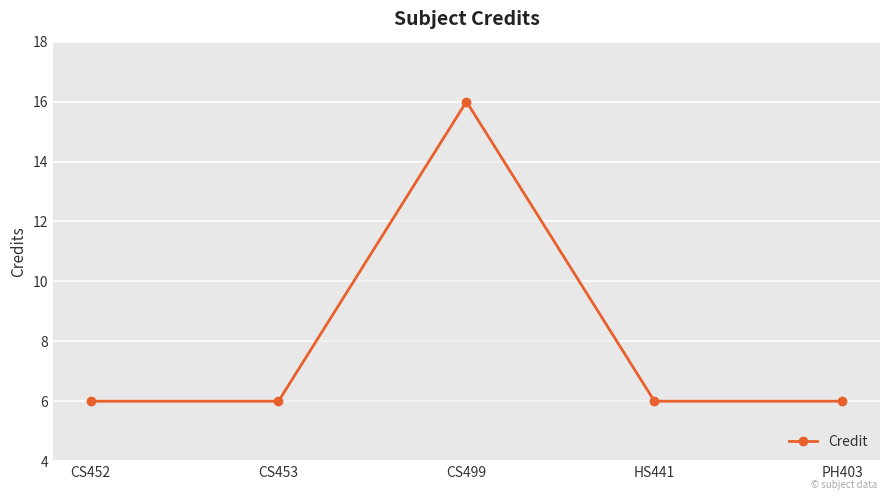

Does the chart display data point markers on the line(s)?

Yes